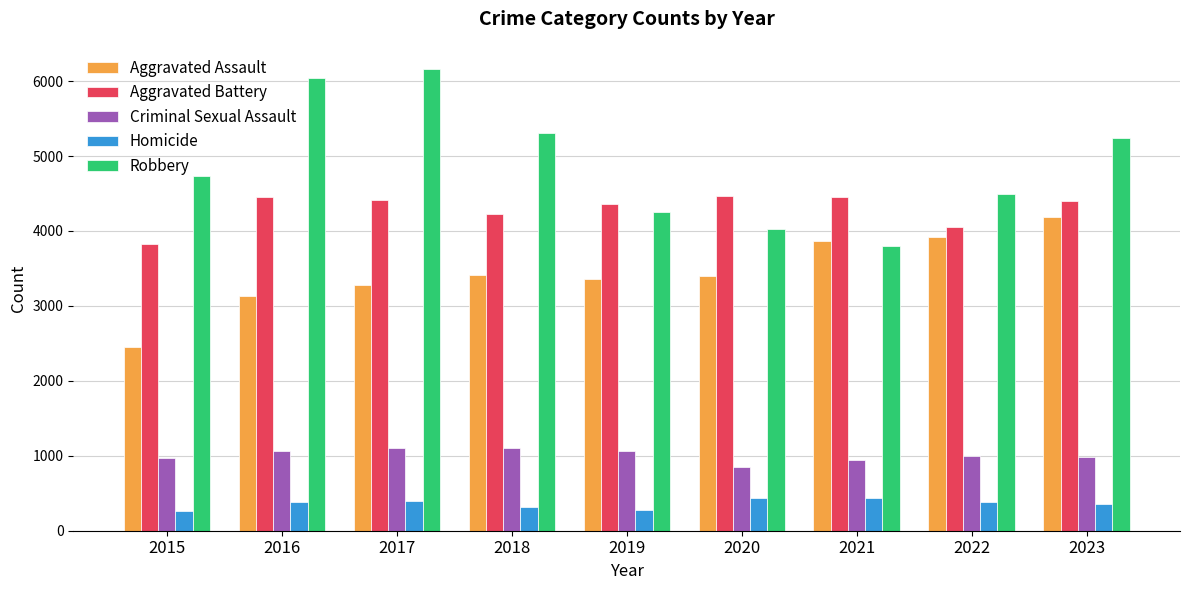

What is the maximum value for Homicide?

442